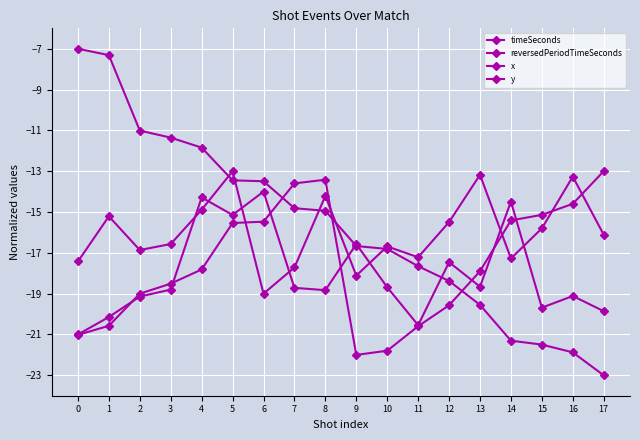

At 15, list the series in order from largest to smallest.

reversedPeriodTimeSeconds, y, x, timeSeconds